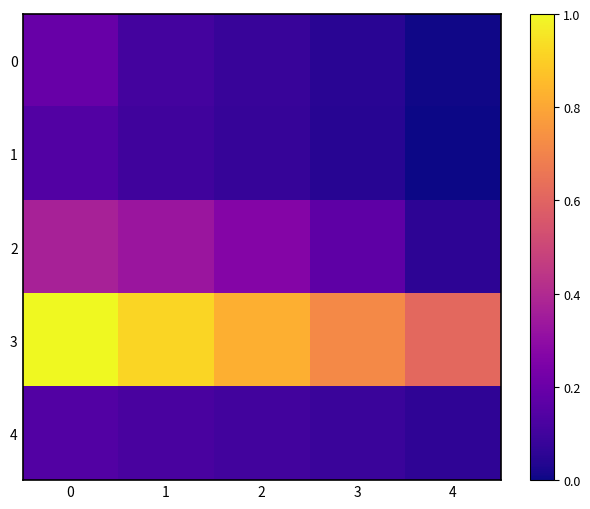

At how many categories does at least one series exceed 0?

5